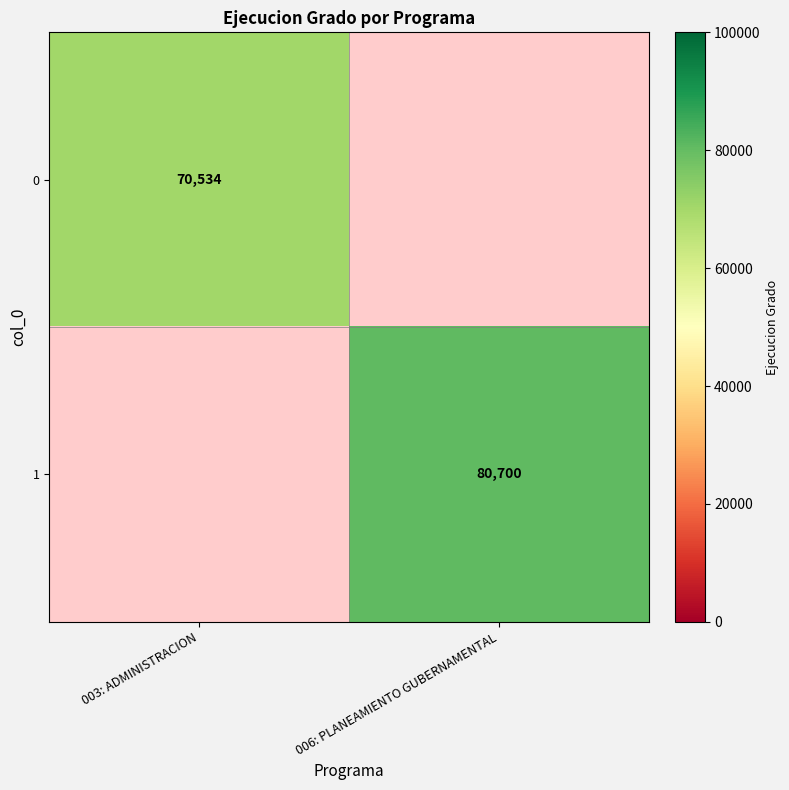

True or false: 1 has a value of 137529 at 006: PLANEAMIENTO GUBERNAMENTAL.

False